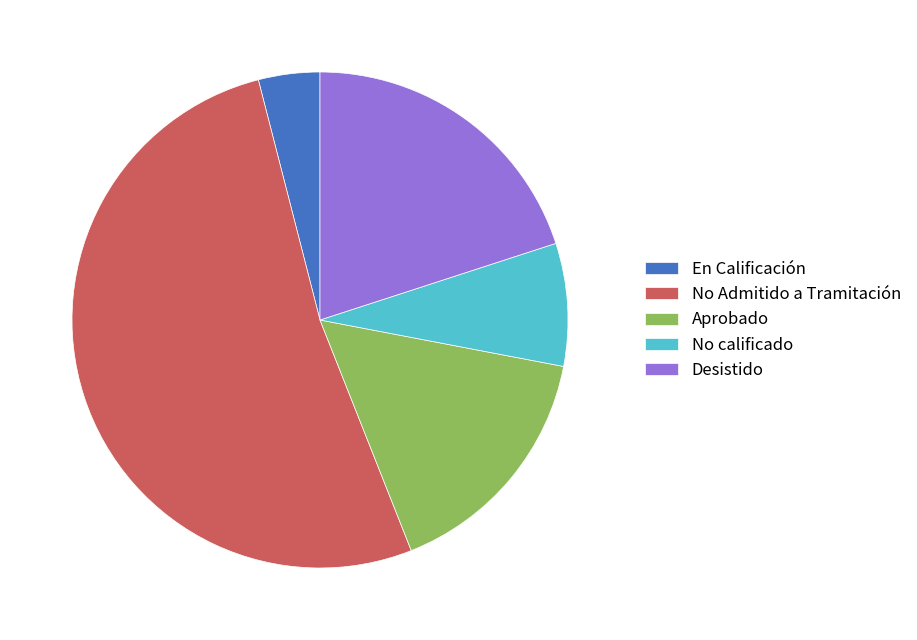

Which has a higher value, Aprobado or En Calificación?

Aprobado